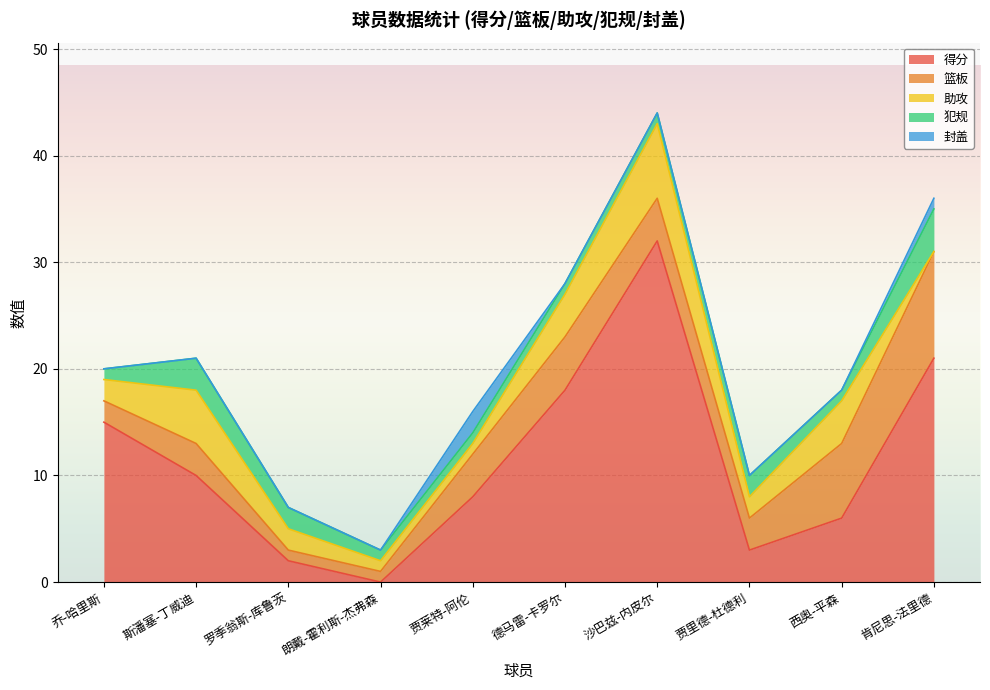

At 德马雷-卡罗尔, list the series in order from largest to smallest.

得分, 篮板, 助攻, 犯规, 封盖